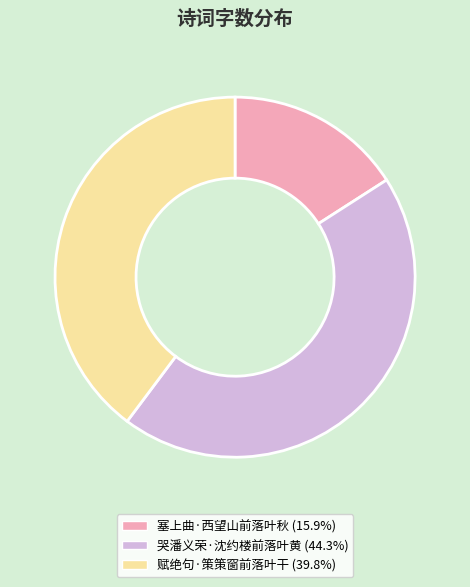

Count the number of slices in the pie.

3